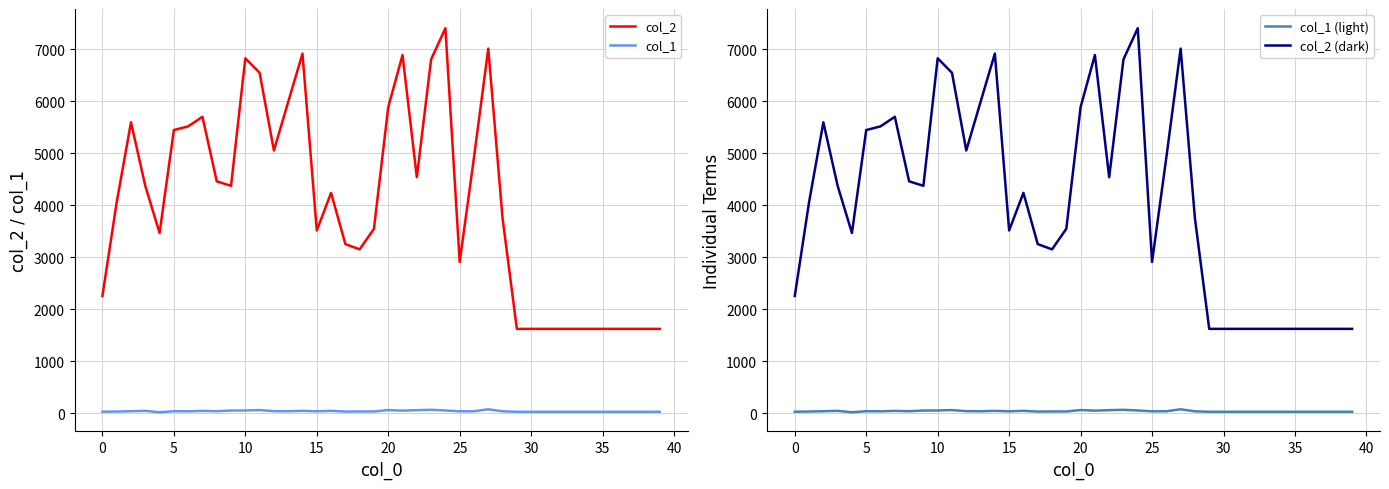

True or false: col_2 and col_1 intersect in this chart.

False